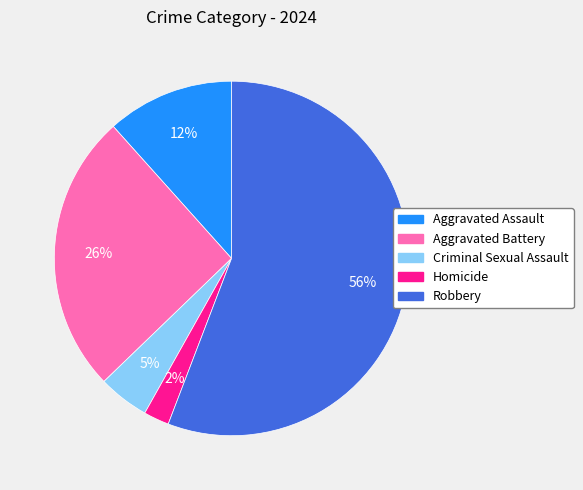

Combined, do Aggravated Assault and Criminal Sexual Assault account for over 50%?

No